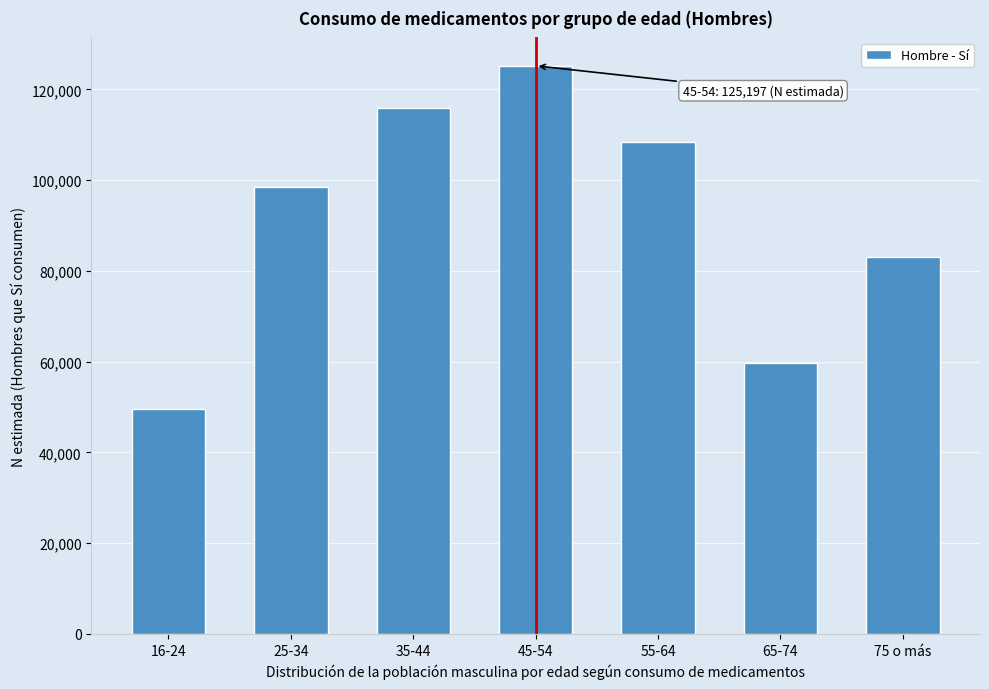

Reading left to right, transcribe all the data shown in this chart.

16-24=49669	25-34=98400	35-44=115875	45-54=125197	55-64=108503	65-74=59739	75 o más=83063